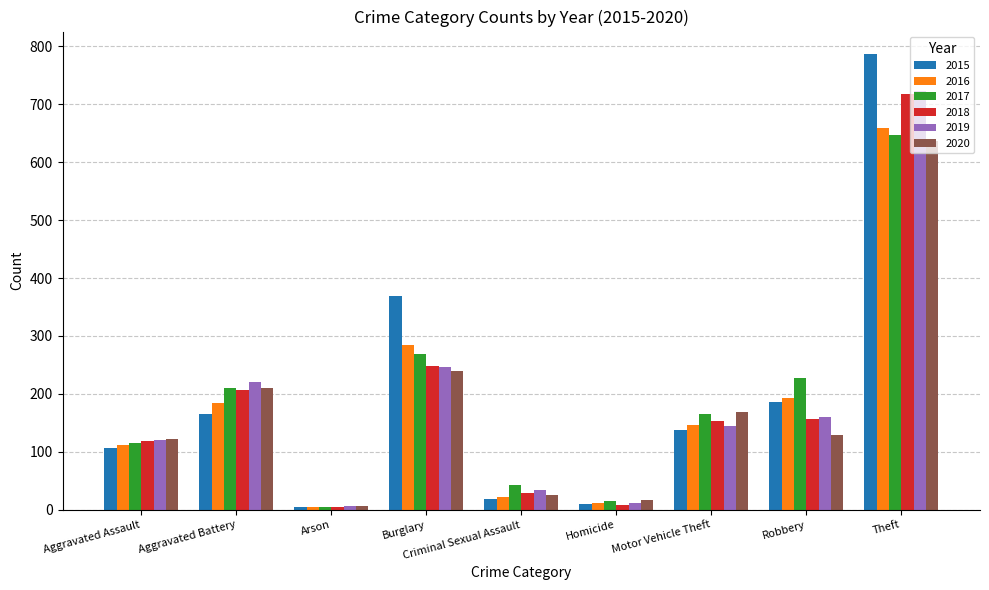

What is the difference between the highest and lowest values at Robbery?

99